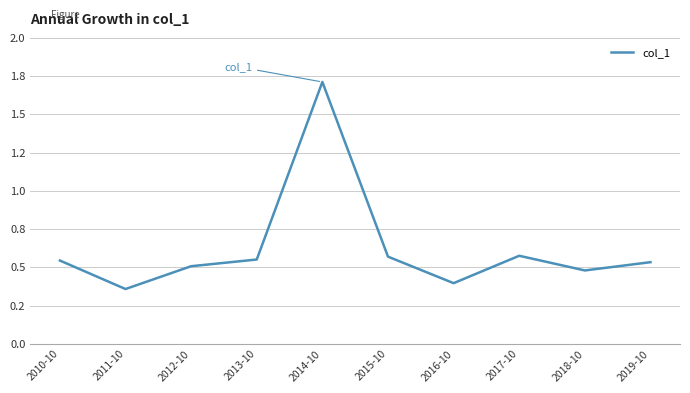

What is the maximum value shown in the chart?

1.7